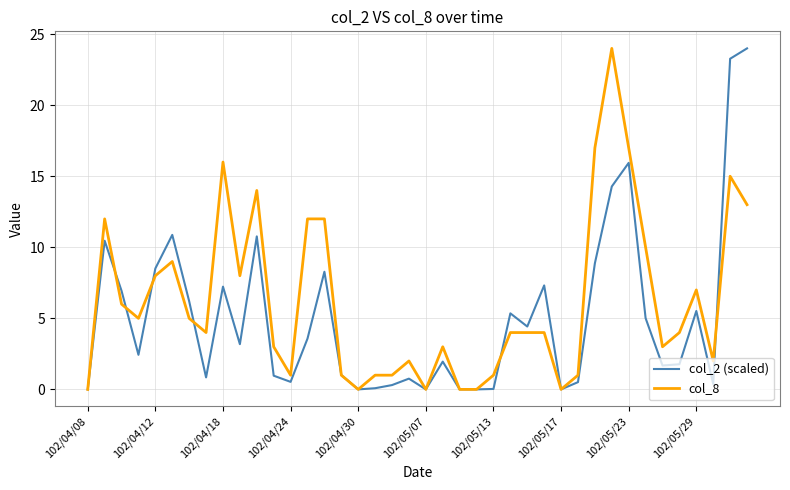

Rank the series by their average value, from lowest to highest.

col_2 (scaled), col_8